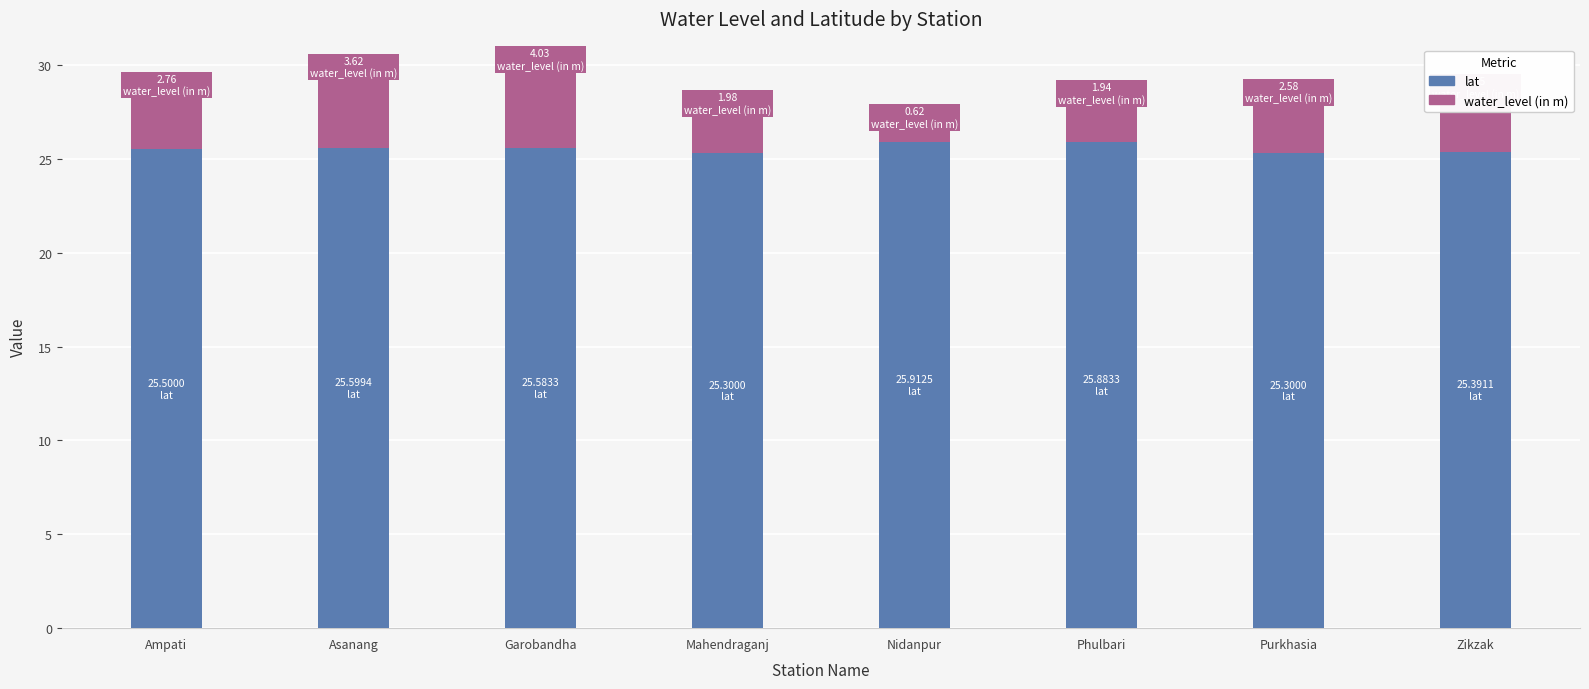

What is the total value across all series at Ampati?

28.3